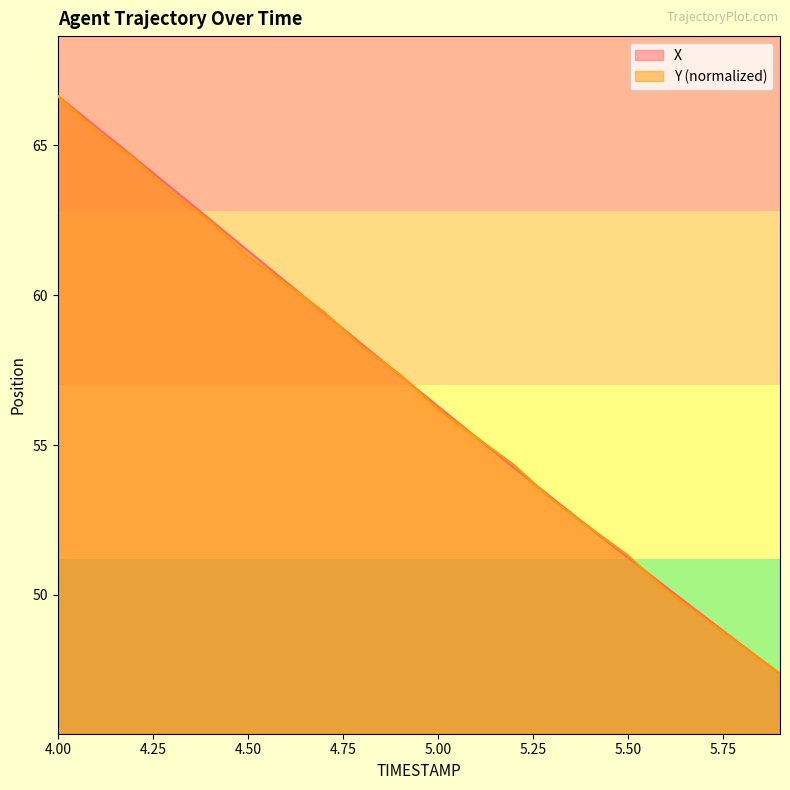

True or false: X has more than 0 points higher than both neighbors.

False